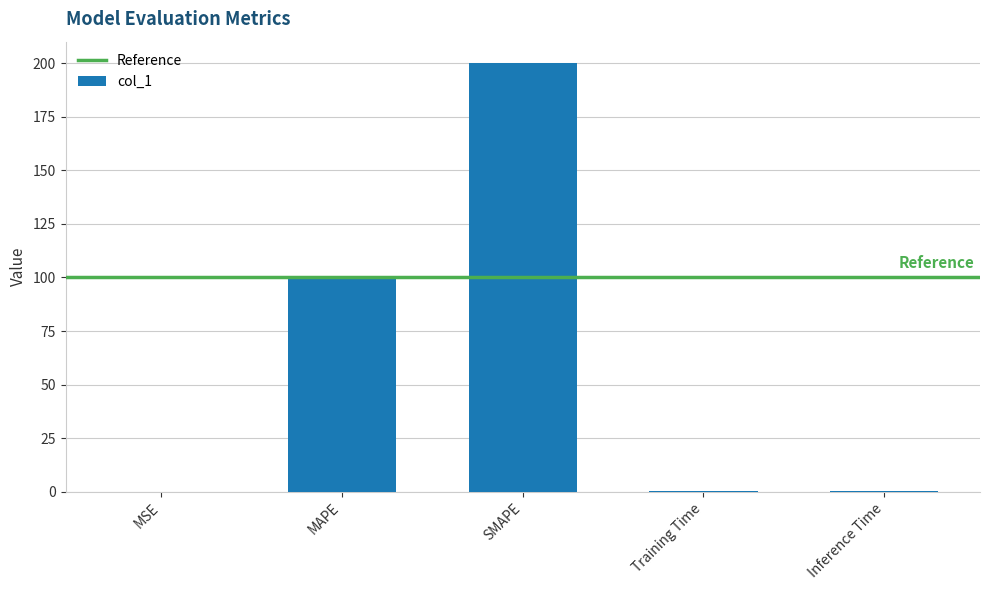

What is the sum of all values?

300.7